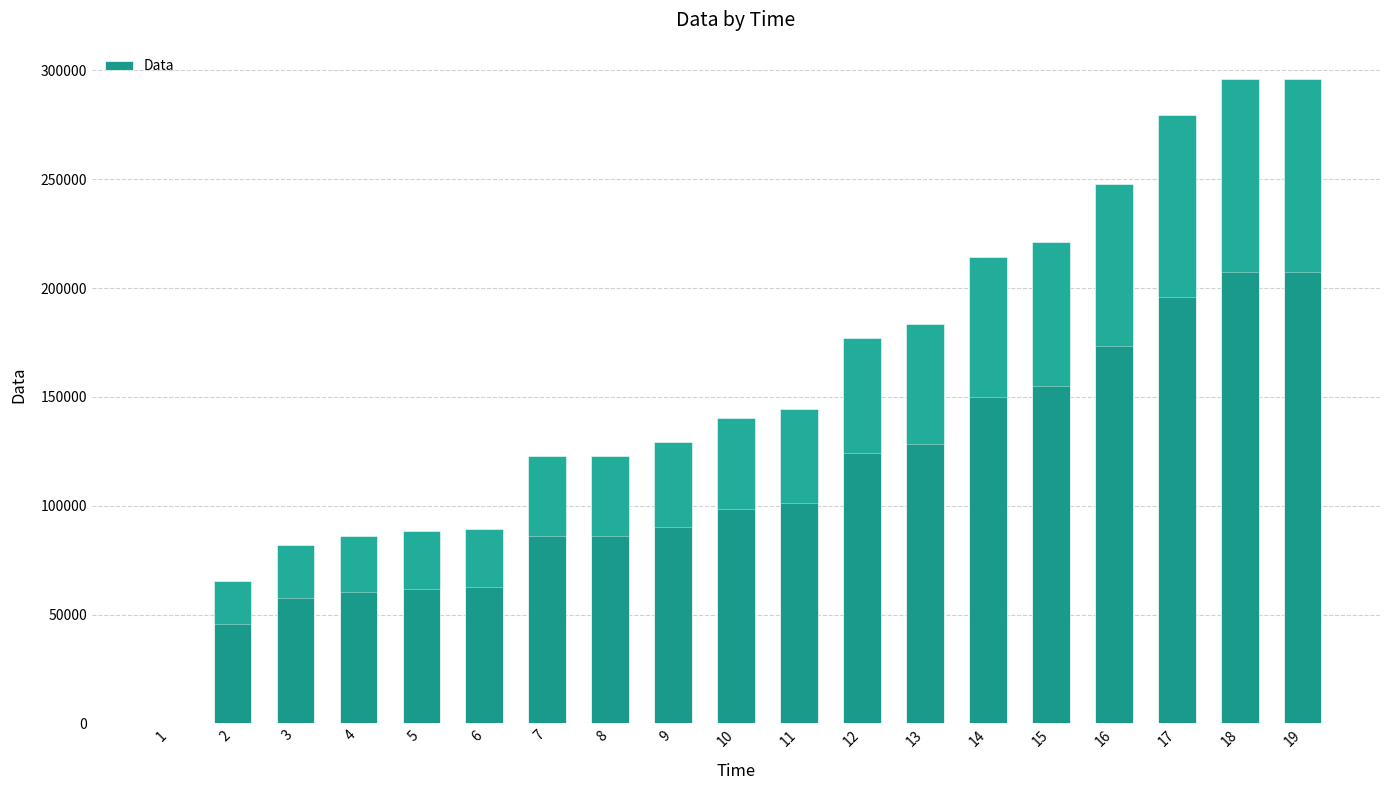

What is the value of the 16th bar from the left?

247936